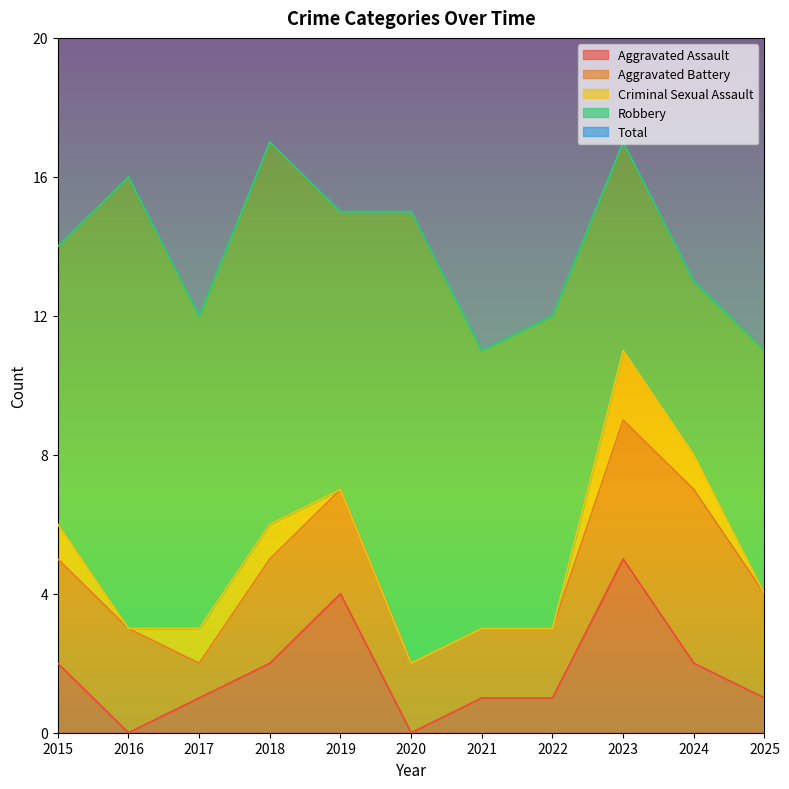

What is the difference between the Total values at 2017 and 2020?

3